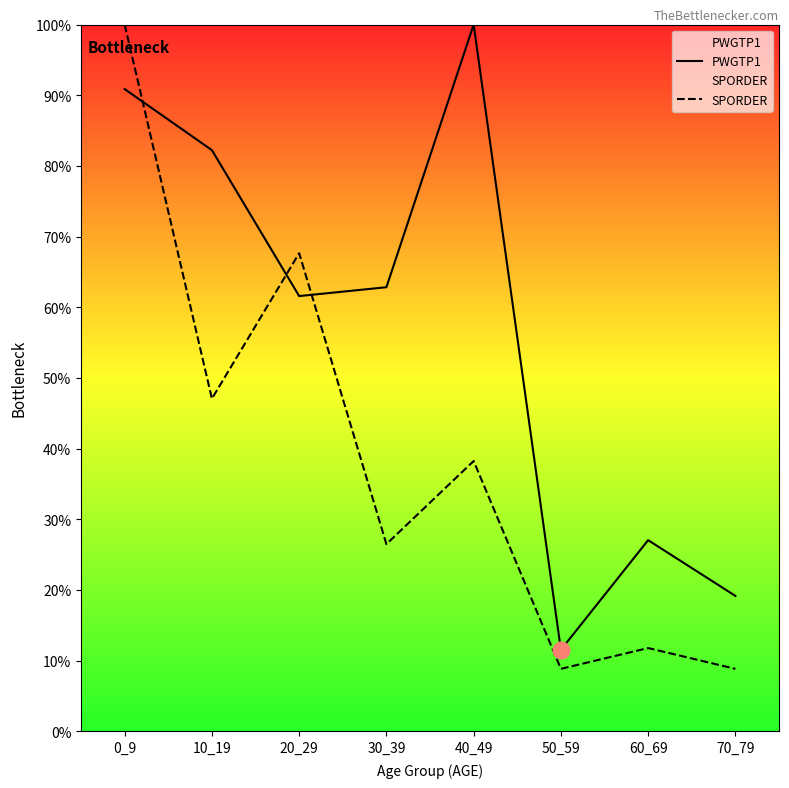

At which category does PWGTP1 reach its first local peak?

40_49